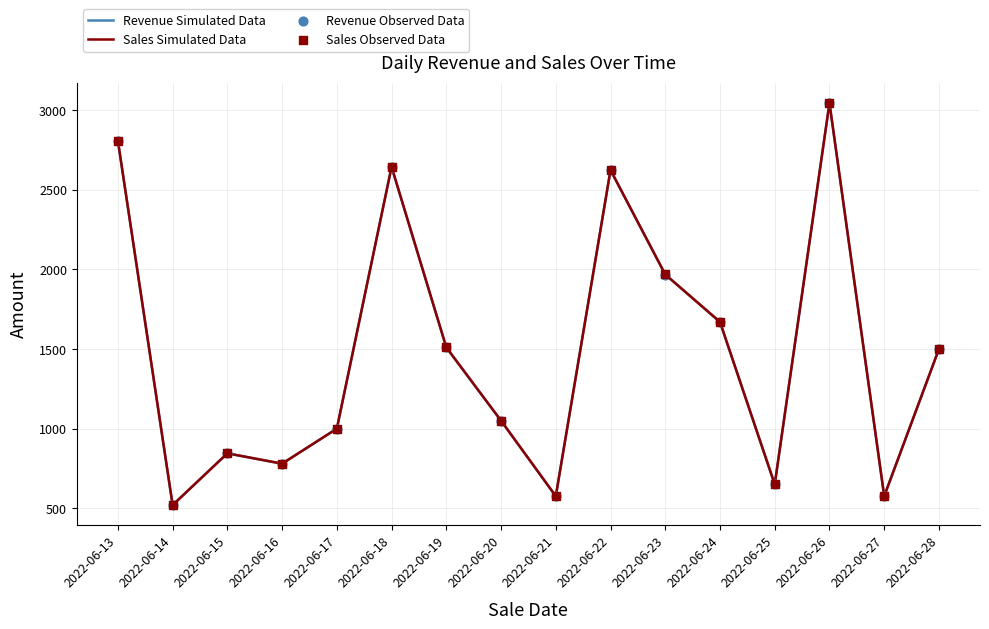

At how many categories does at least one series exceed 2746?

2